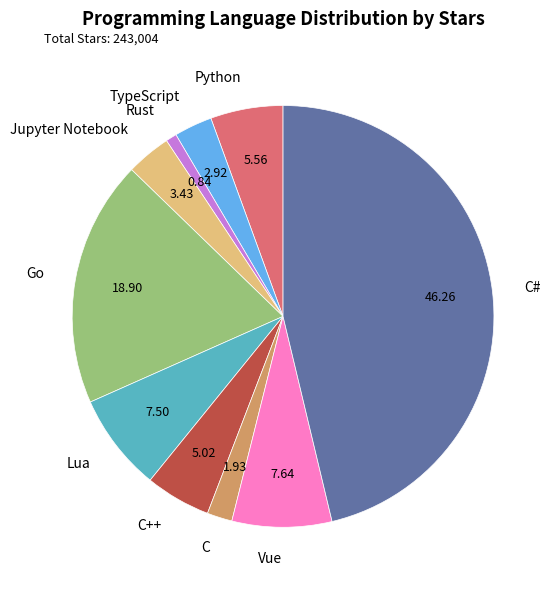

Does Lua represent more than half of the total?

No